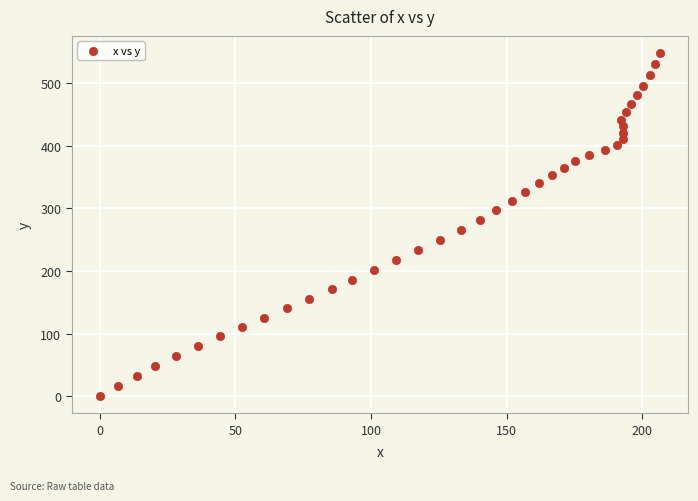

What is the range of Y values (max minus min)?

548.1